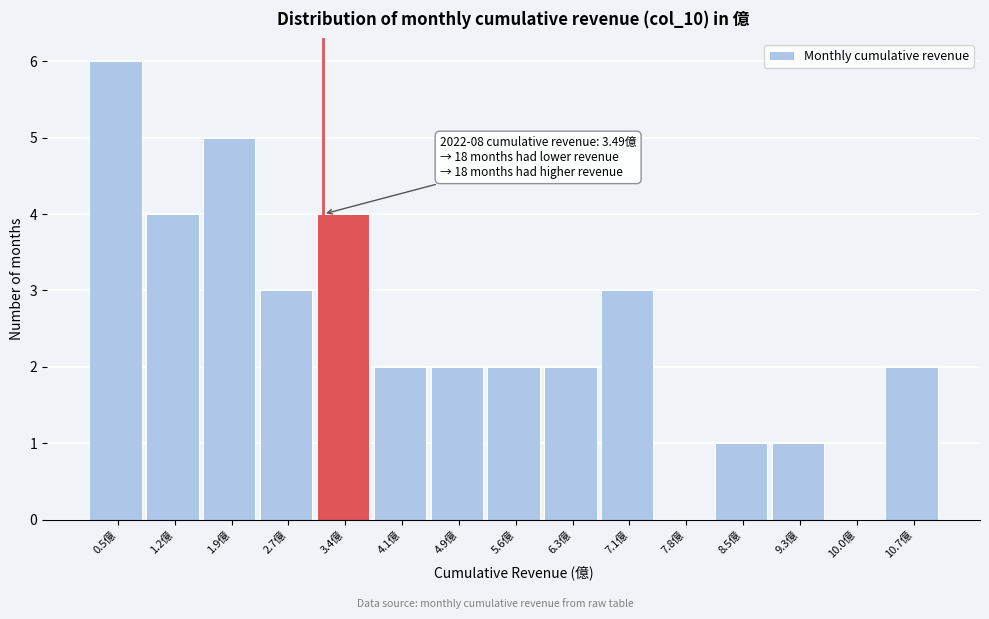

Reading left to right, list all the values displayed in this chart.

0.5億=6	1.2億=4	1.9億=5	2.7億=3	3.4億=4	4.1億=2	4.9億=2	5.6億=2	6.3億=2	7.1億=3	7.8億=0	8.5億=1	9.3億=1	10.0億=0	10.7億=2